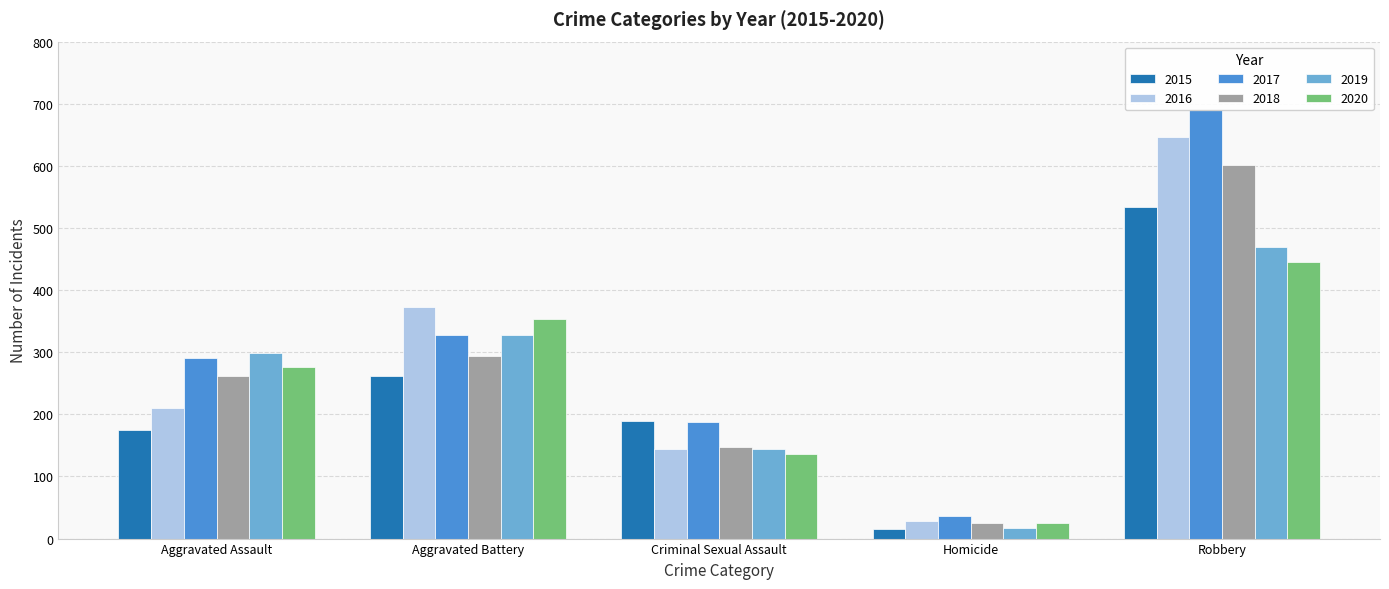

What is the average value of the 2018 series?

266